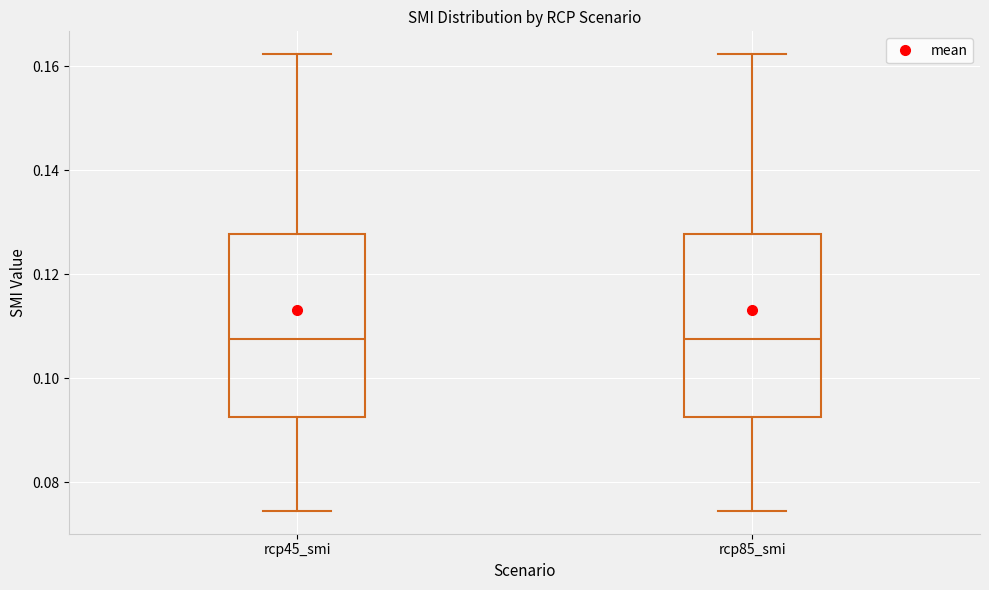

Where does the median line of the box for rcp45_smi sit on the y-axis? The values are not printed on the chart, so give them approximately, as read against the axis.

0.108